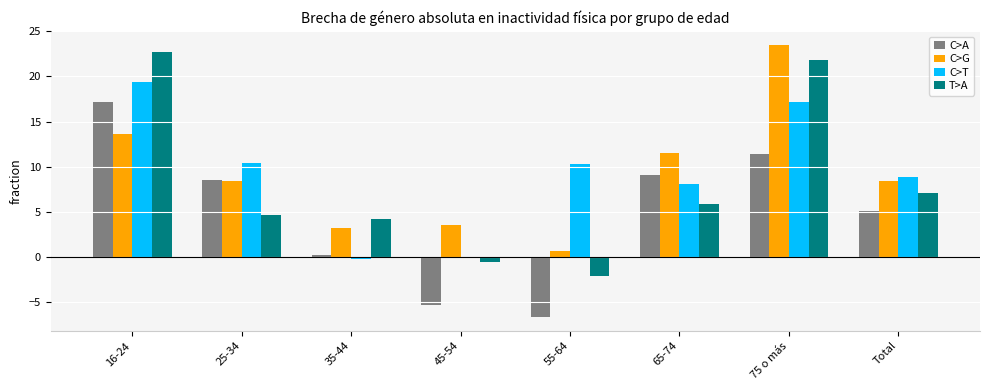

How many data points does each series have?

8